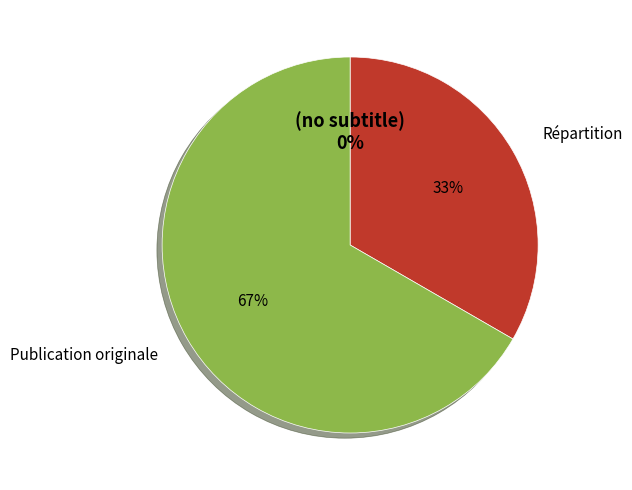

Which category has the smallest portion of the pie?

(no subtitle)